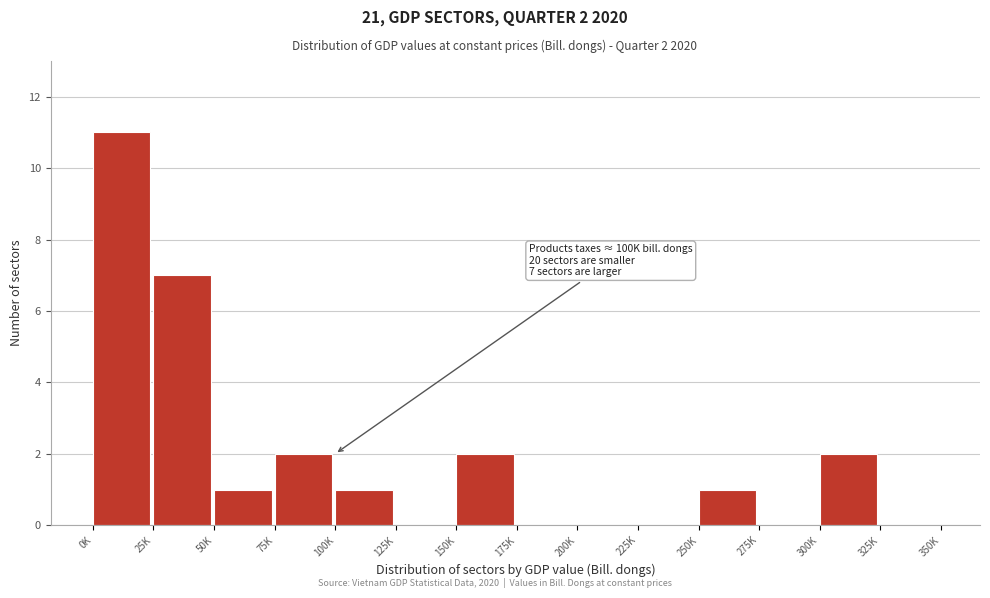

Reading left to right, extract all data points from this chart.

0K=11	25K=7	50K=1	75K=2	100K=1	125K=0	150K=2	175K=0	200K=0	225K=0	250K=1	275K=0	300K=2	325K=0